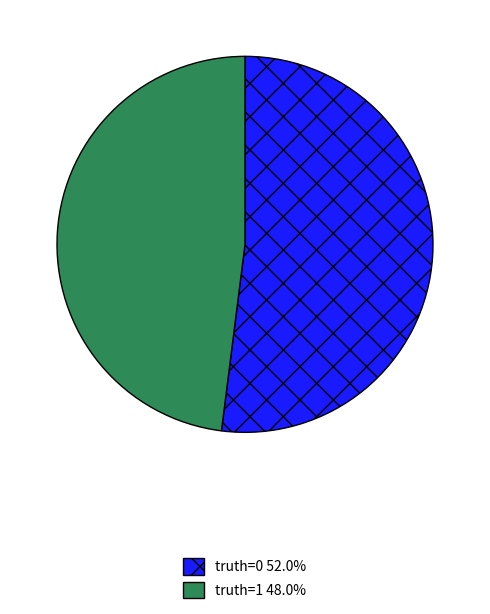

Is there any slice that represents more than half of the pie?

Yes